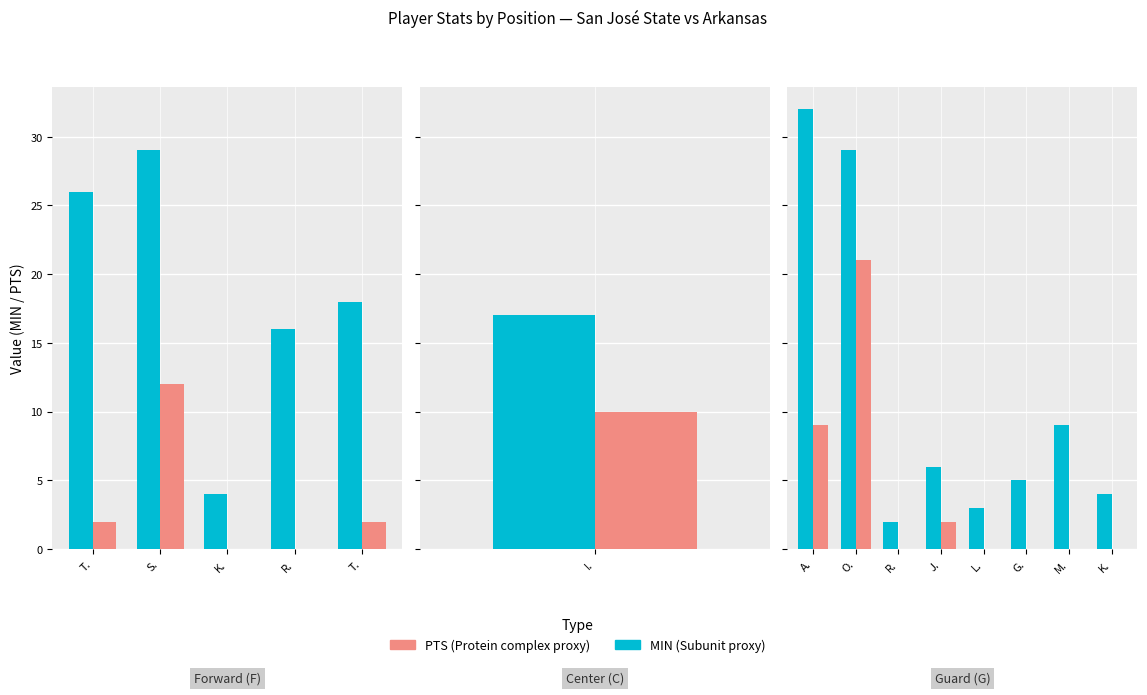

Which category has the lowest value across all series?

R.